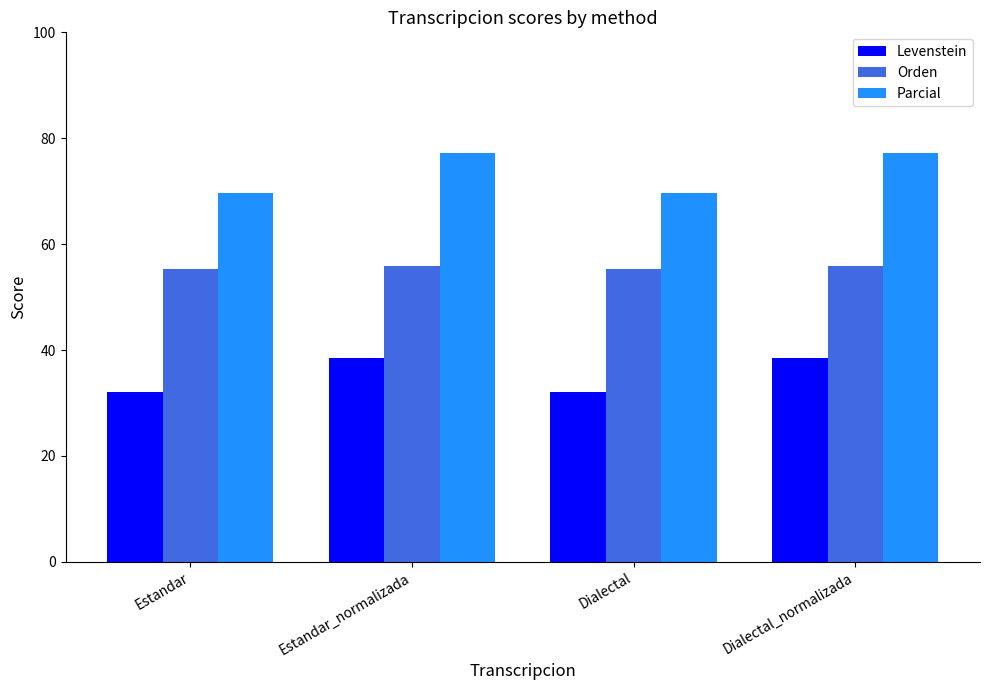

Between Dialectal and Dialectal_normalizada, which series saw the biggest shift?

Parcial